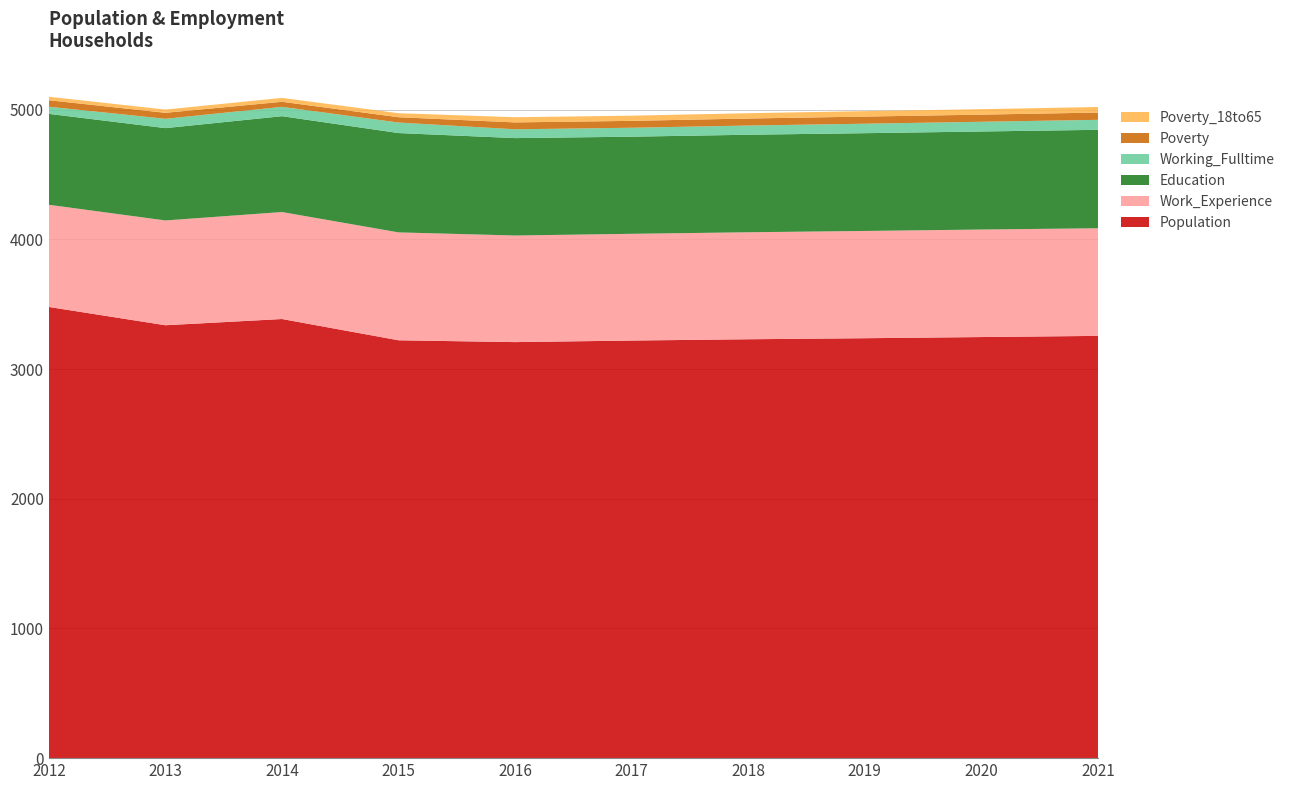

Reading left to right, transcribe all the data shown in this chart.

Population: 3479	3338	3386	3222	3208	3220	3230	3238	3247	3256
Work_Experience: 788	808	825	832	822	823	825	827	829	830
Education: 701	712	739	766	751	749	752	754	756	759
Working_Fulltime: 55	72	72	81	68	69	71	73	75	77
Poverty: 50	46	39	41	53	53	54	55	55	56
Poverty_18to65: 27	25	30	31	40	40	41	42	42	43